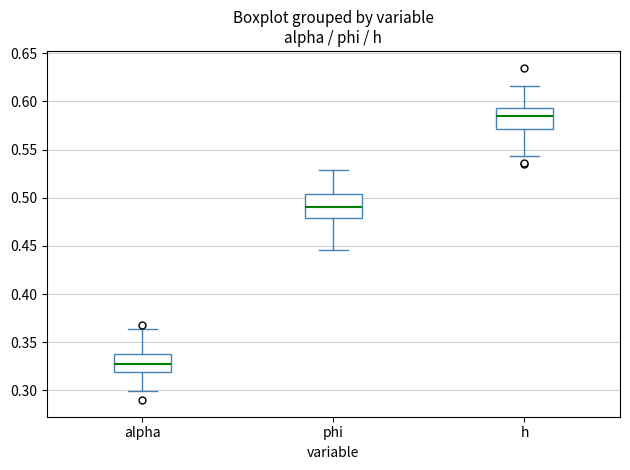

Where is the lower edge of the box for phi on the y-axis? The values are not printed on the chart, so give them approximately, as read against the axis.

0.480